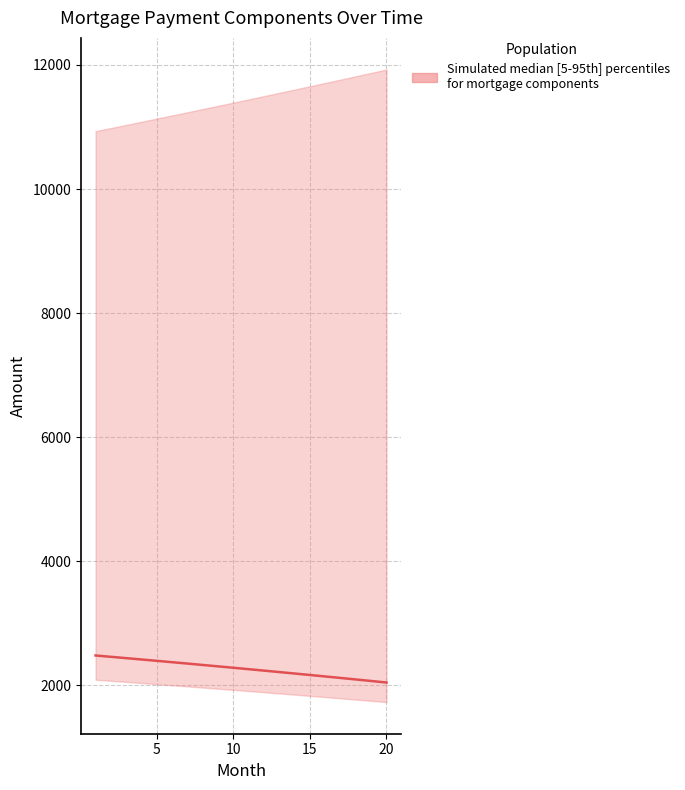

The chart shows a value of 1188.8 at 15. True or false?

False